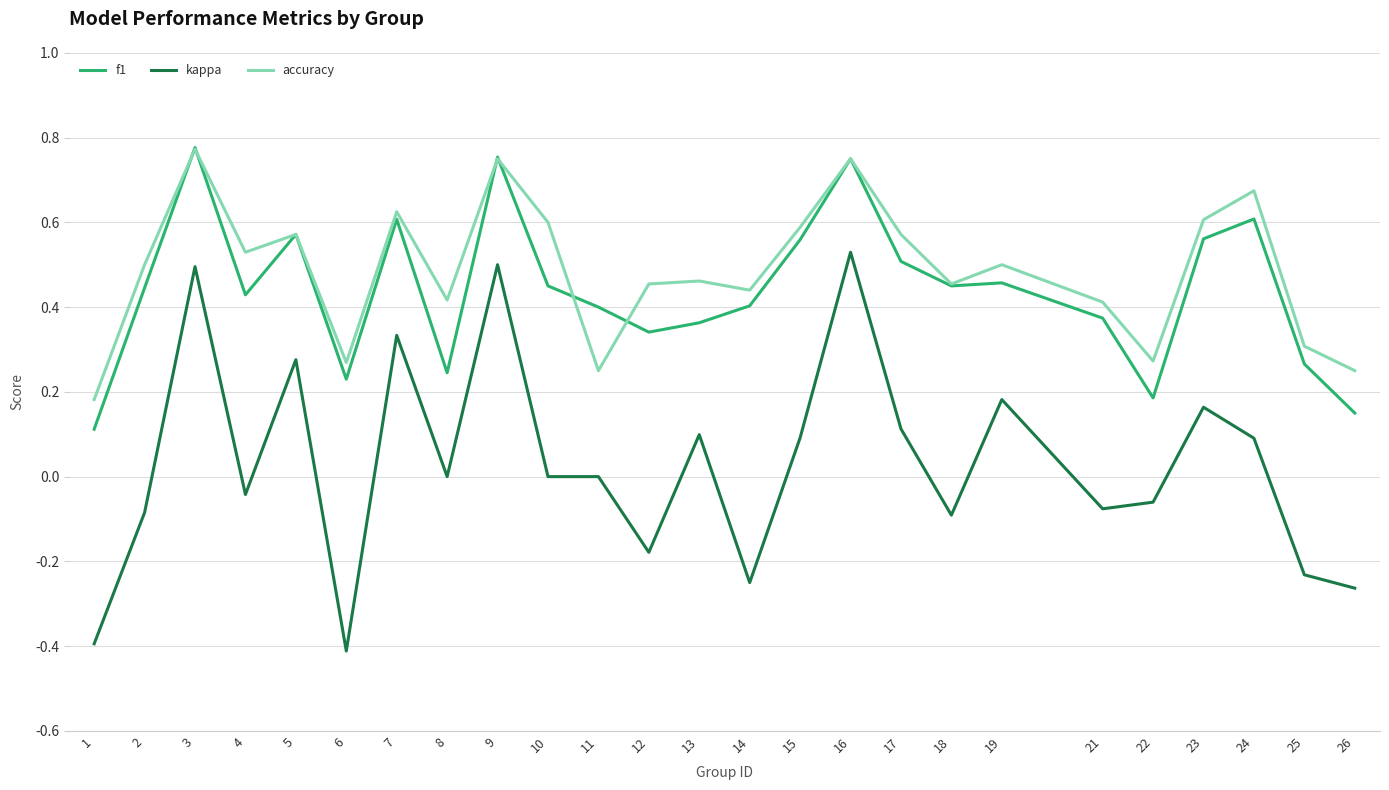

True or false: kappa and f1 intersect in this chart.

False